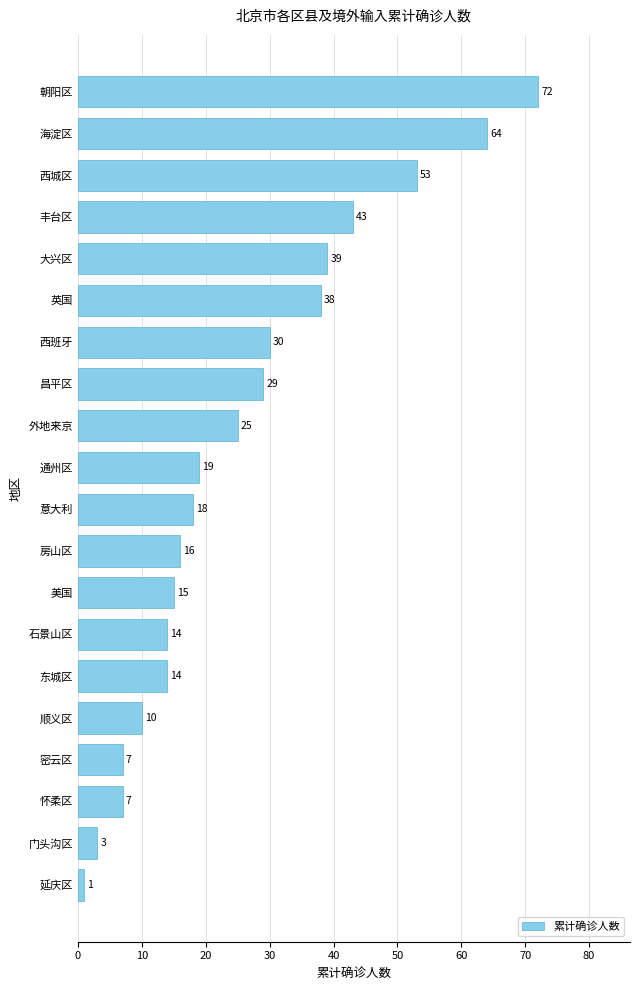

Reading top to bottom, list all the values displayed in this chart.

72	64	53	43	39	38	30	29	25	19	18	16	15	14	14	10	7	7	3	1